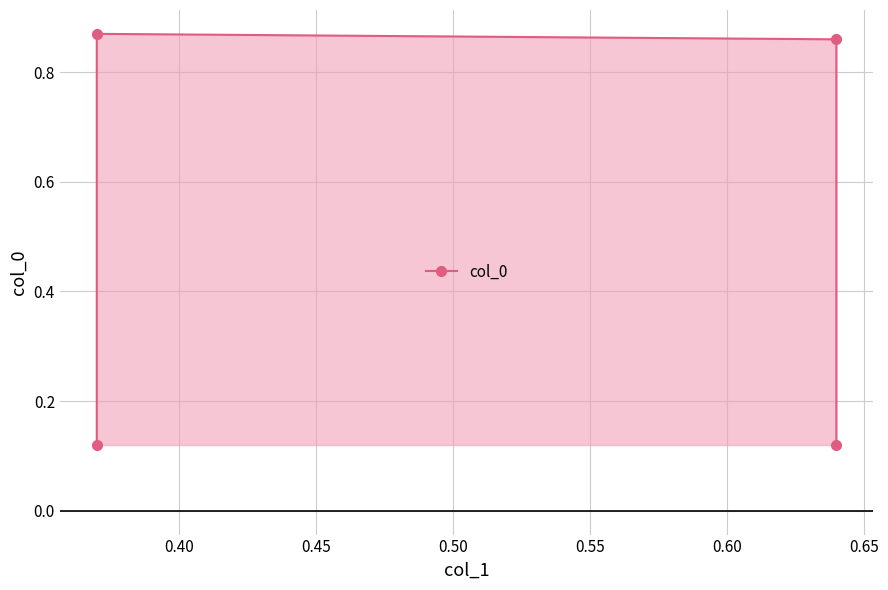

Count the number of categories in the chart.

4